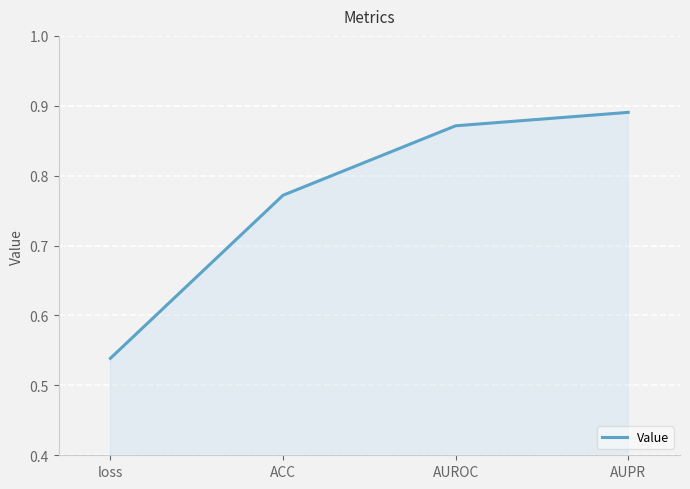

Rank the categories by value from highest to lowest.

AUPR, AUROC, ACC, loss